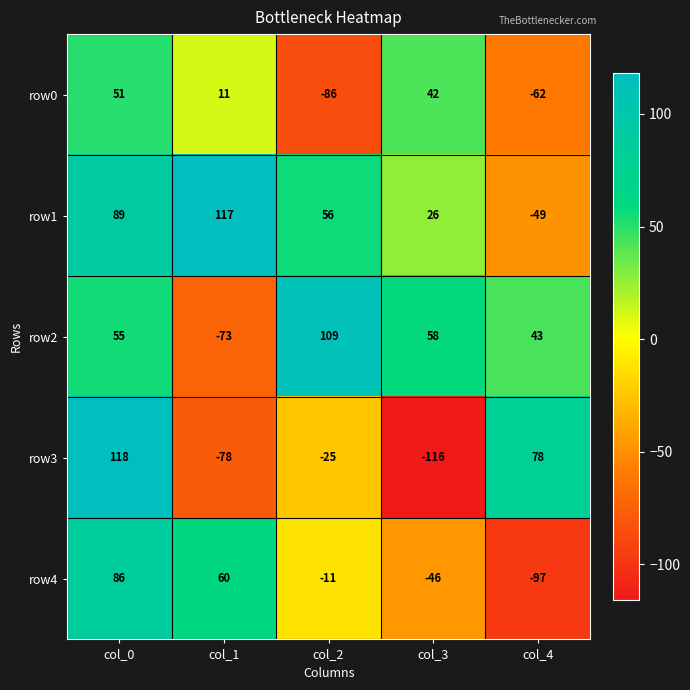

Where is row1 nearest to the value 34?

col_3